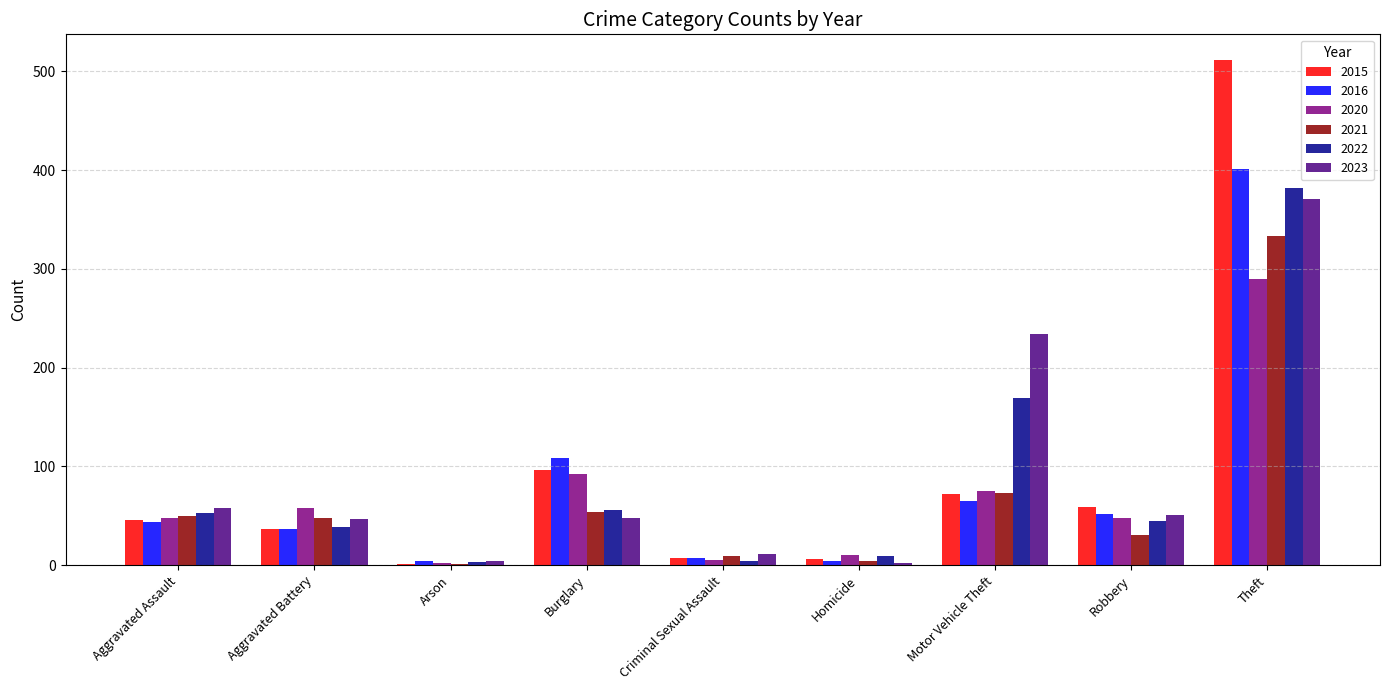

Which category has the highest value across all series?

Theft